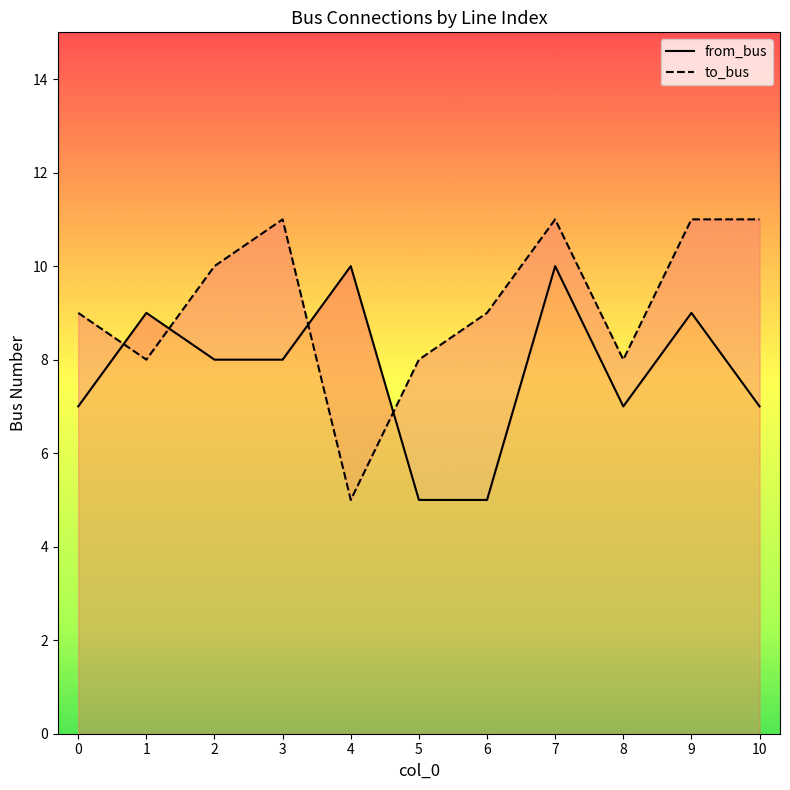

Does the chart display data point markers on the line(s)?

No